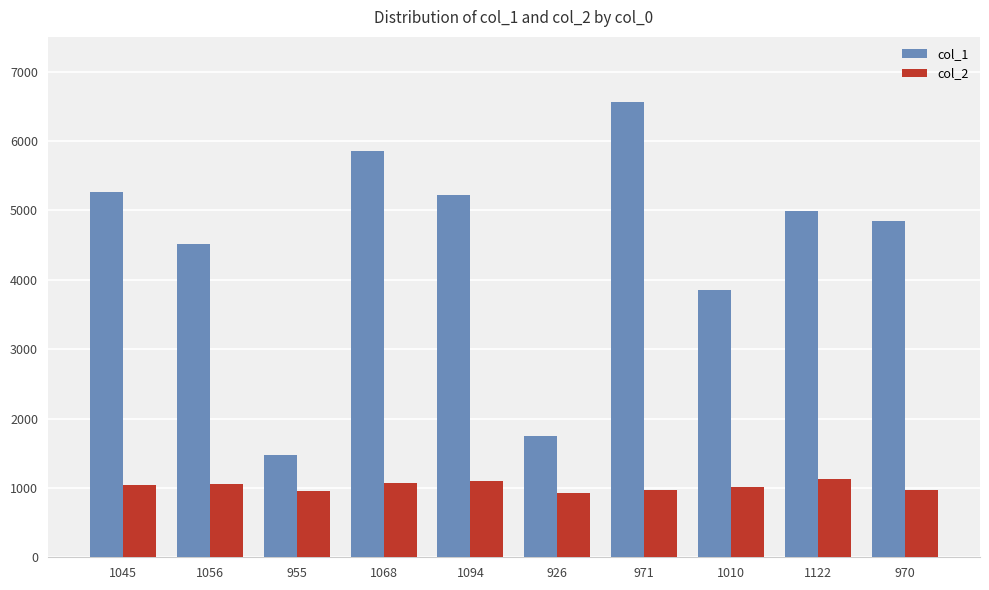

How many categories are shown in the chart?

10